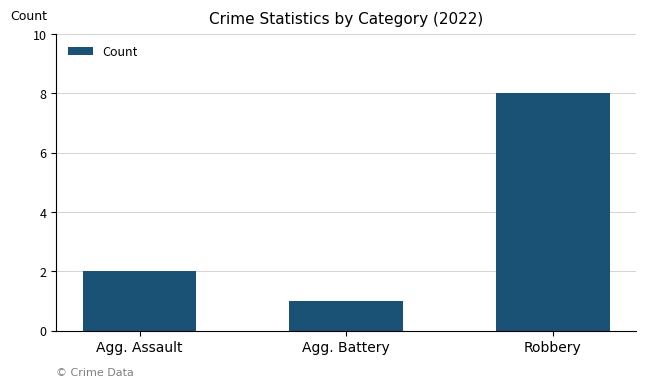

Does the chart contain stacked bars?

No